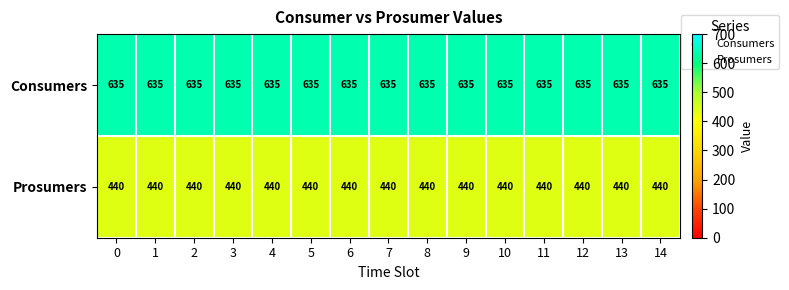

What is the spread (max minus min) of values at 13?

195